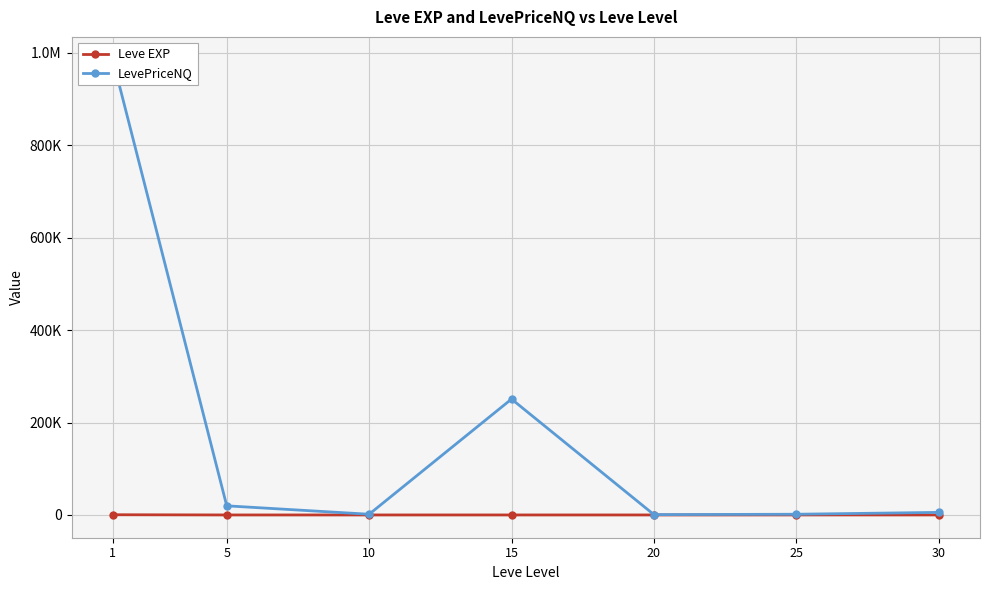

At which label does Leve EXP first exceed 16?

1